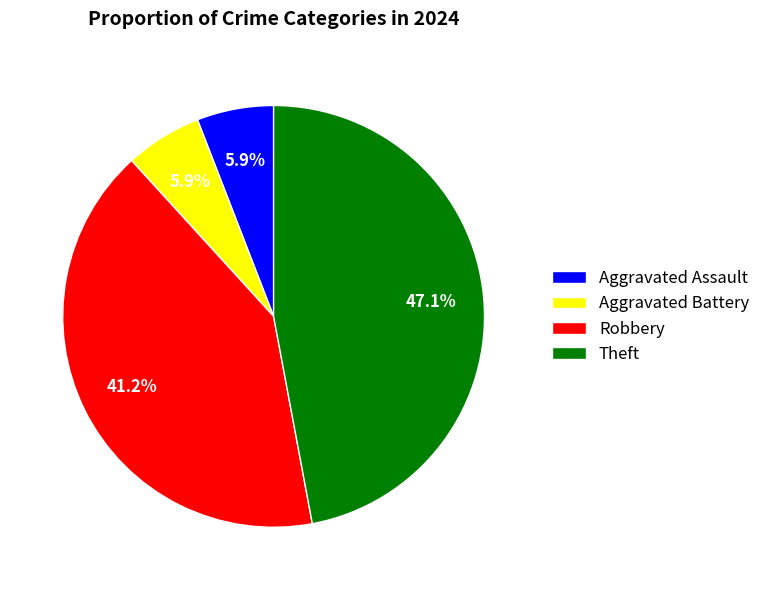

Which category has the biggest portion of the pie?

Theft